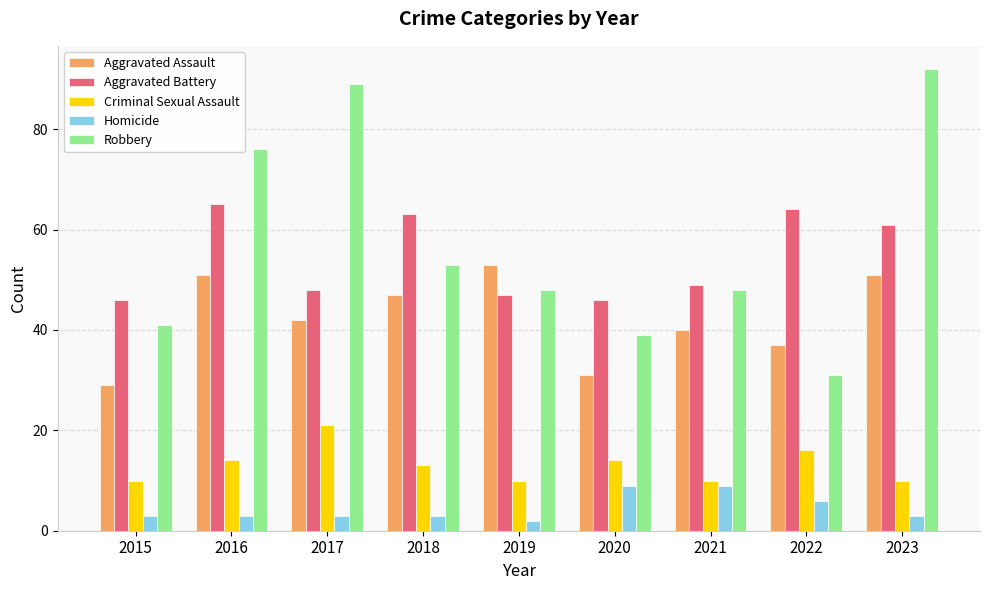

What is the value of the Aggravated Battery bar at the 6th from the left?

46